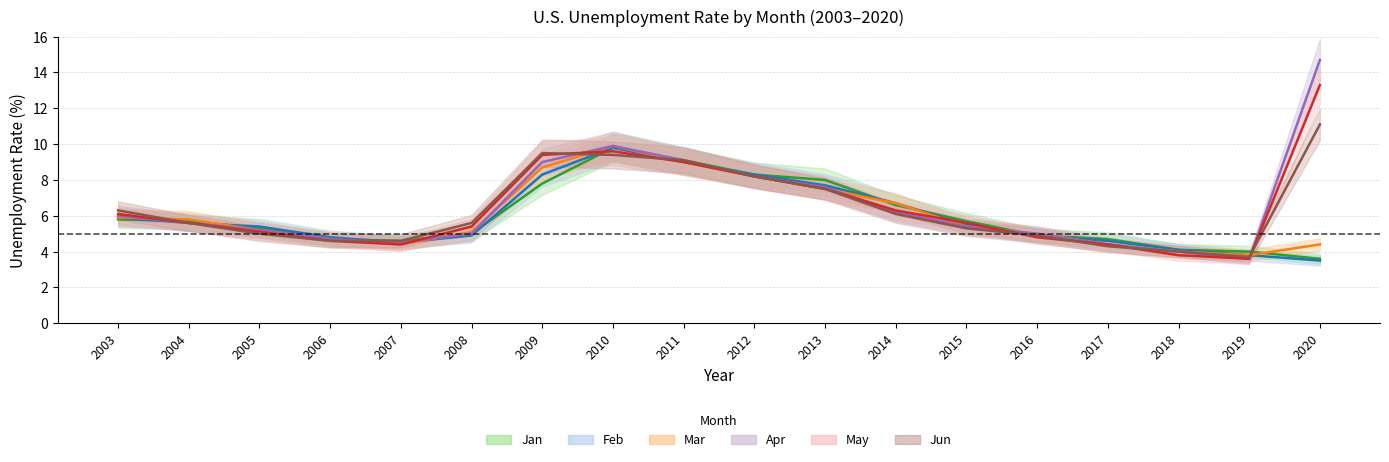

After their last crossing, which series has the higher values: Apr or May?

Apr